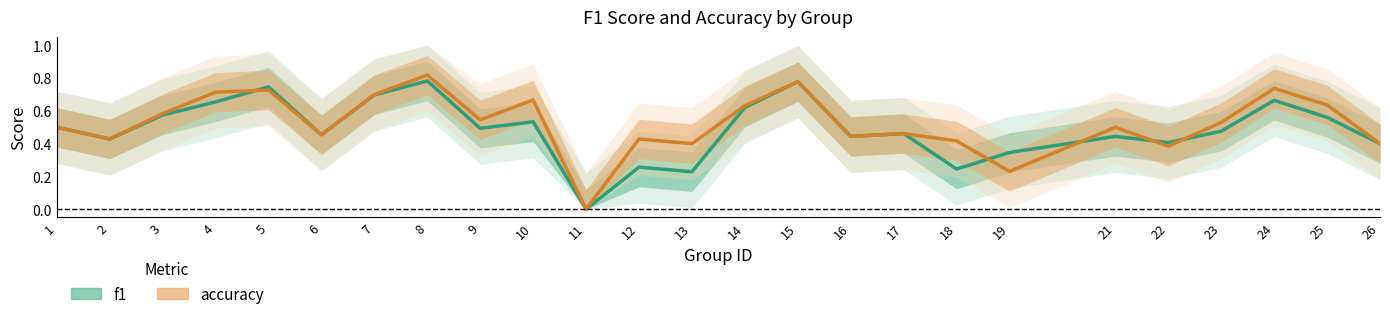

Rank the series at 16 from highest to lowest value.

f1, accuracy